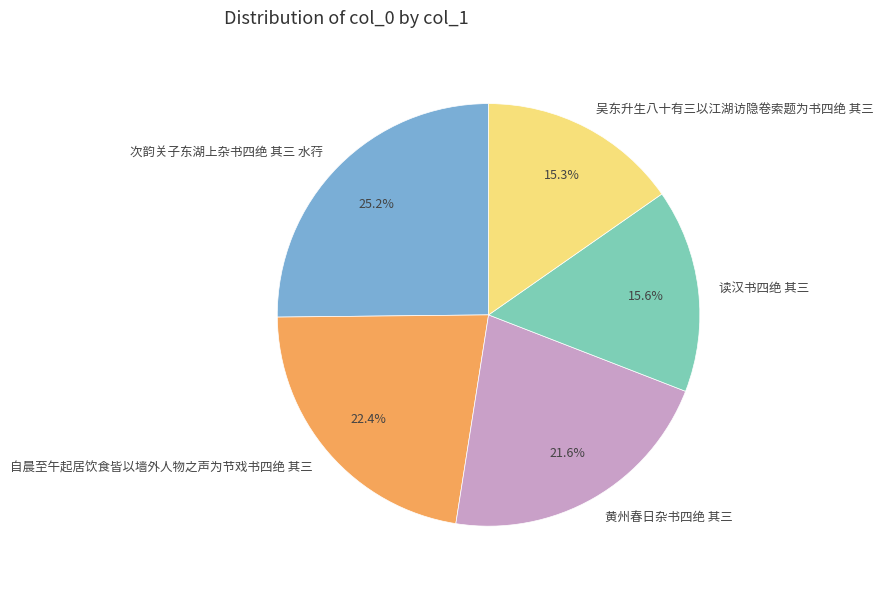

To the nearest percent, what is the combined percentage of 黄州春日杂书四绝 其三 and 自晨至午起居饮食皆以墙外人物之声为节戏书四绝 其三?

44%